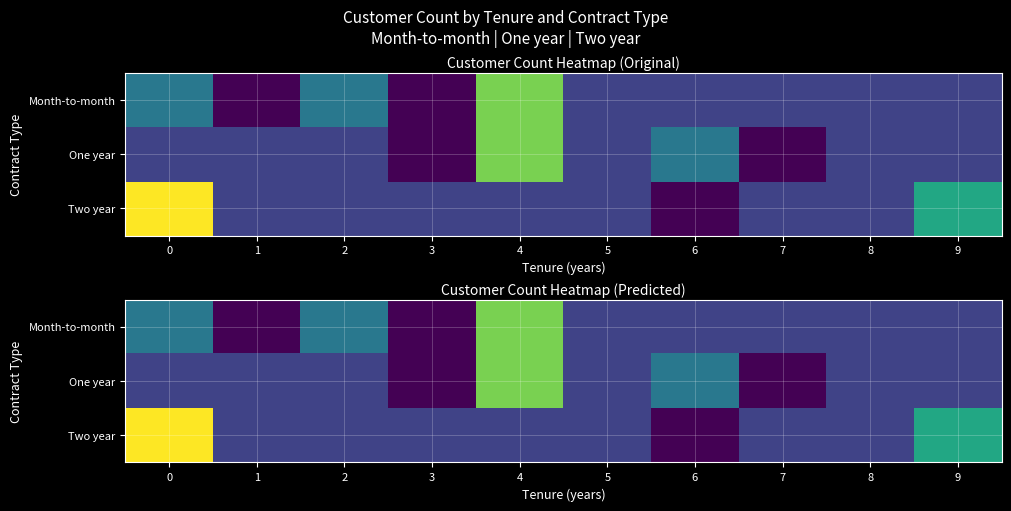

Rank the series by their maximum value, from lowest to highest.

Month-to-month, One year, Two year